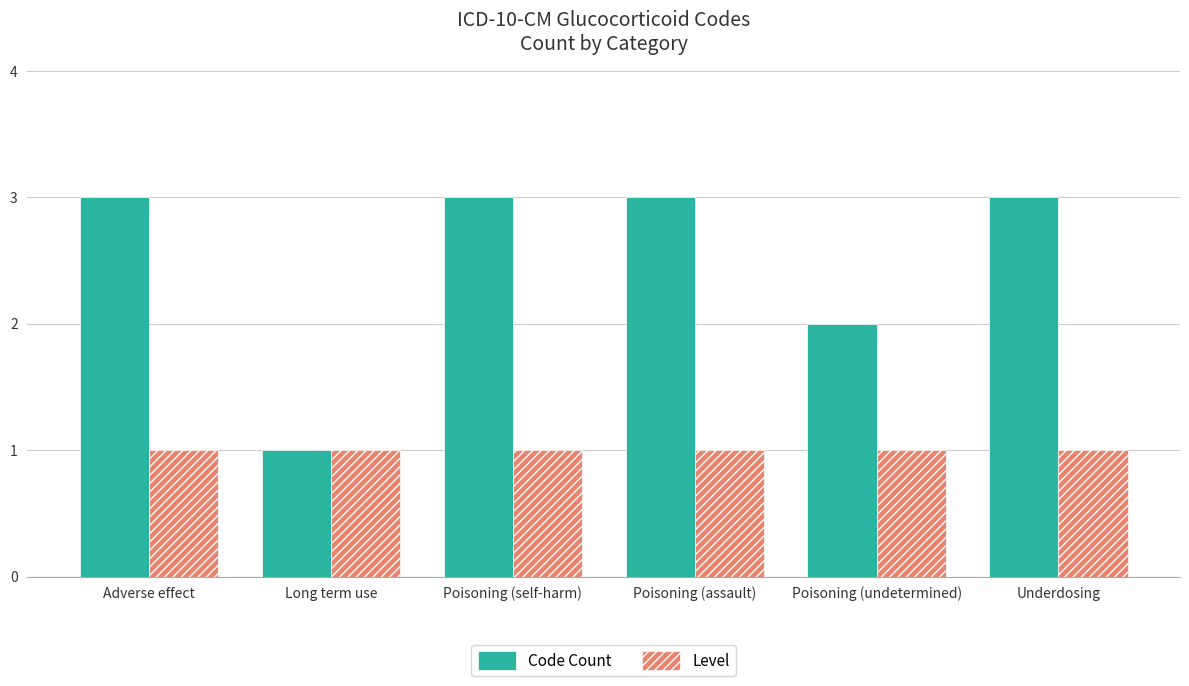

Rank the series by their maximum value, from highest to lowest.

Code Count, Level